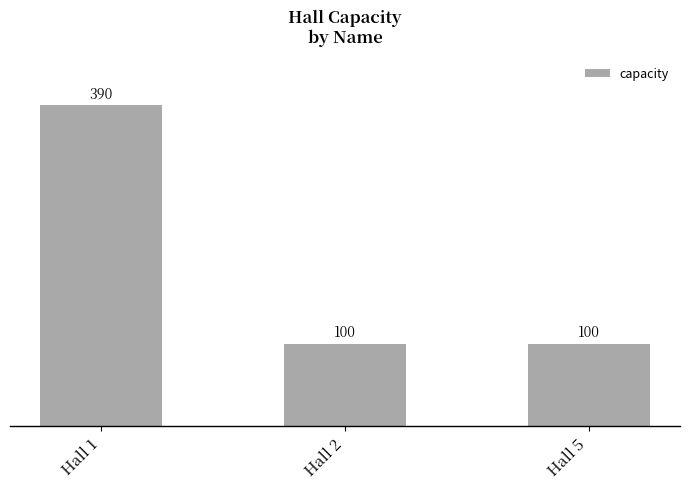

What is the change in value from Hall 1 to Hall 5?

-290